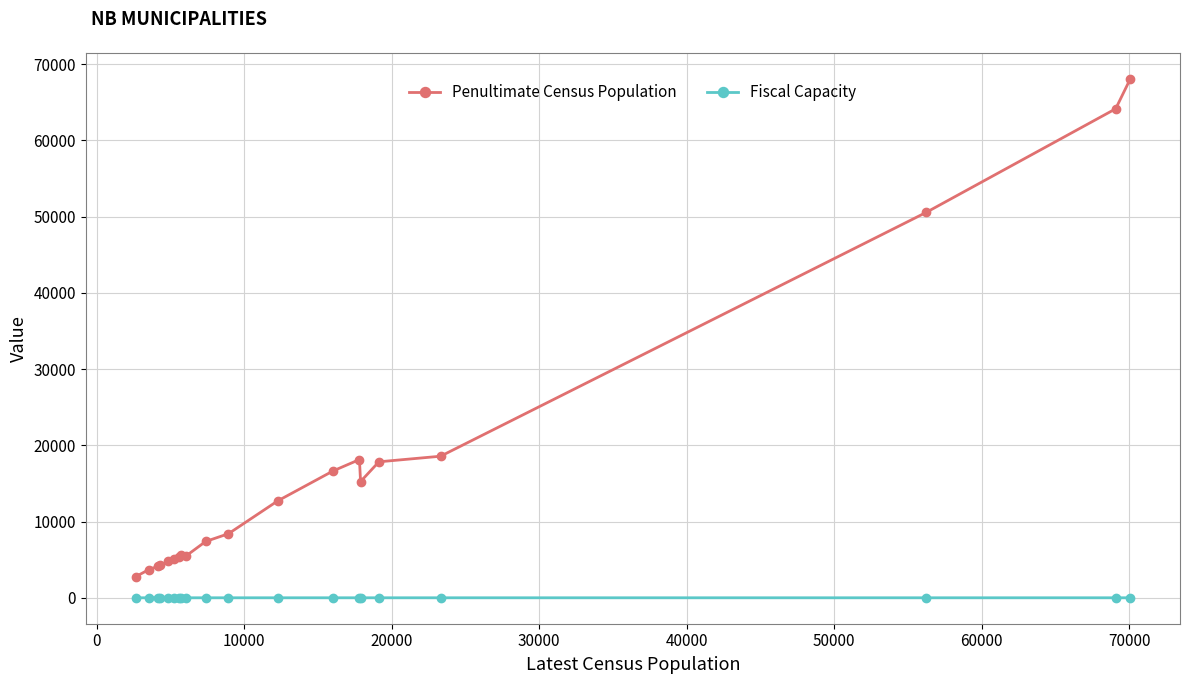

What is the average value of the Fiscal Capacity series?

1.0